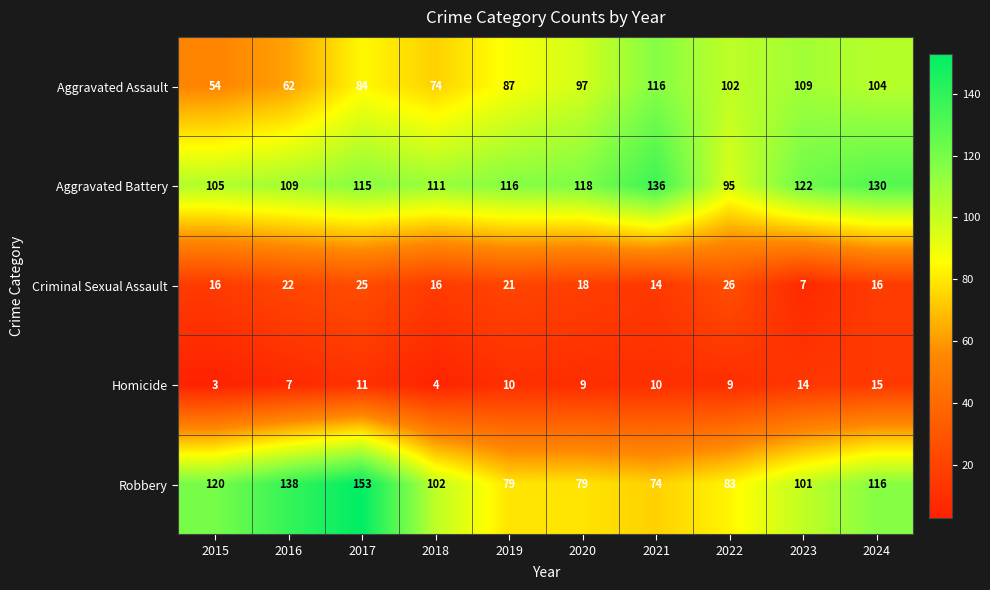

What is the greatest value displayed?

153